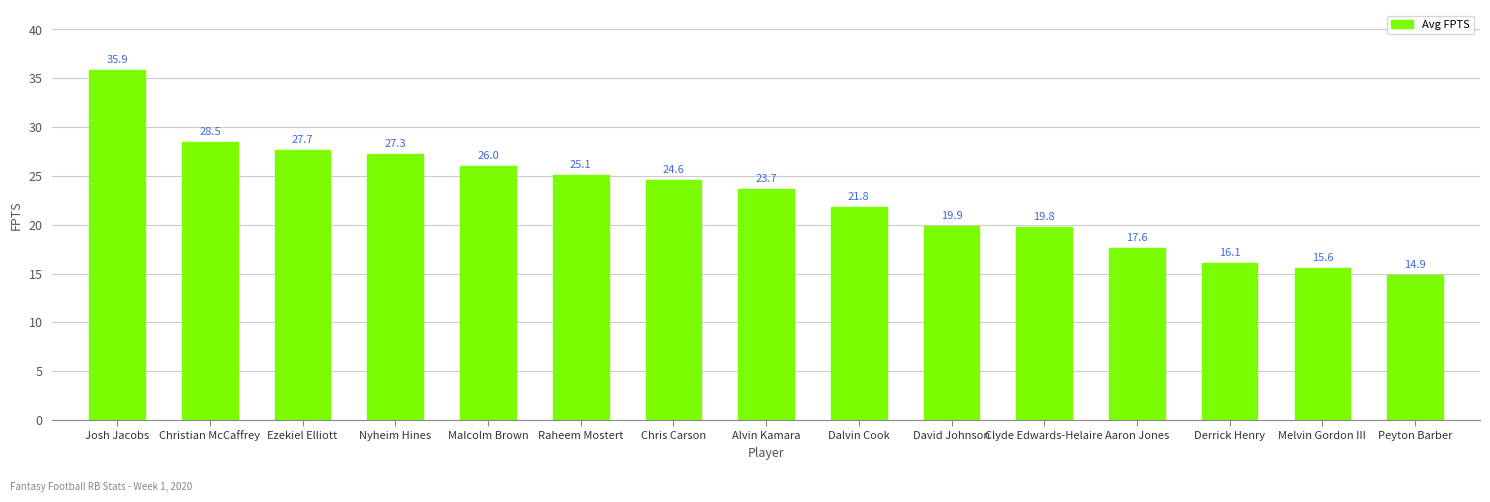

Reading left to right, list all the values displayed in this chart.

Josh Jacobs=35.9	Christian McCaffrey=28.5	Ezekiel Elliott=27.7	Nyheim Hines=27.3	Malcolm Brown=26.0	Raheem Mostert=25.1	Chris Carson=24.6	Alvin Kamara=23.7	Dalvin Cook=21.8	David Johnson=19.9	Clyde Edwards-Helaire=19.8	Aaron Jones=17.6	Derrick Henry=16.1	Melvin Gordon III=15.6	Peyton Barber=14.9